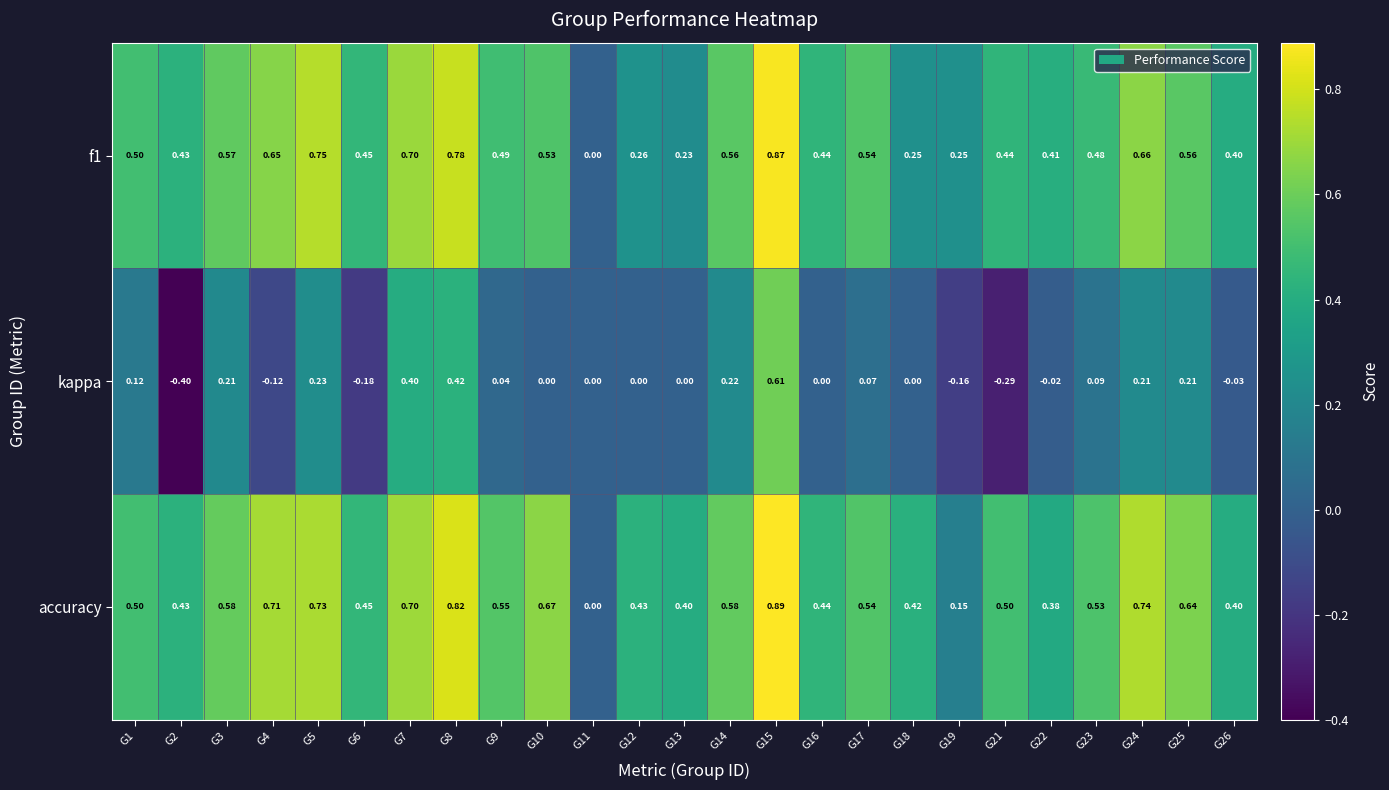

Which series changed the most between G1 and G24?

accuracy